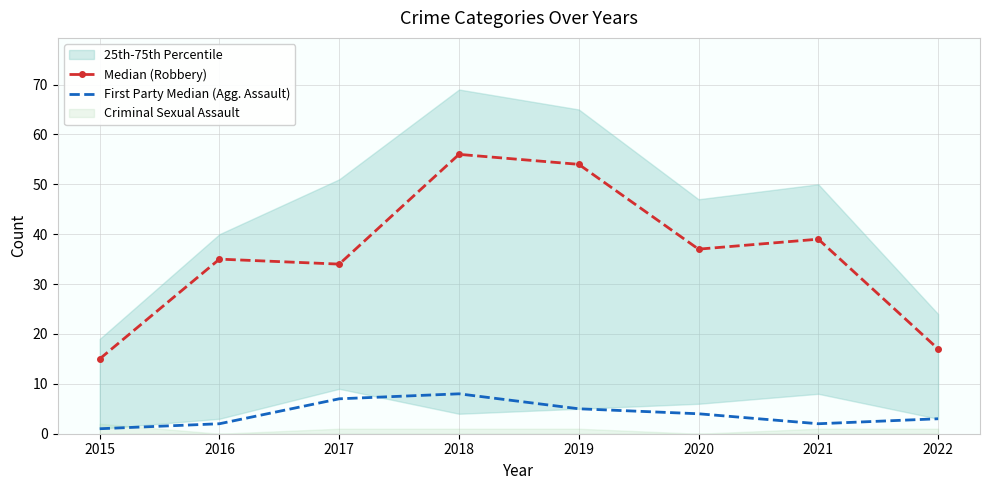

How many interior local valleys does the Median (Robbery) series have?

2